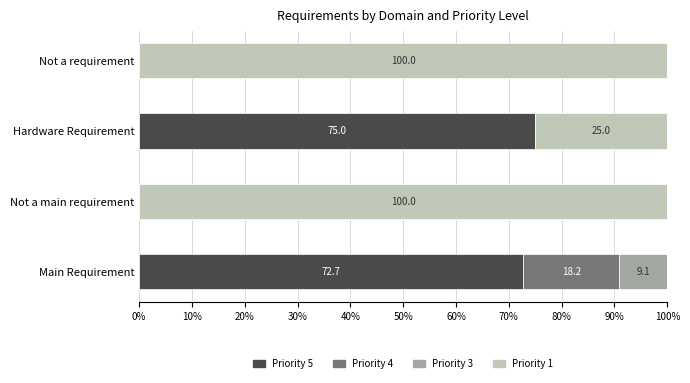

Is it true that Priority 5 equals 75.0 at Hardware Requirement?

True